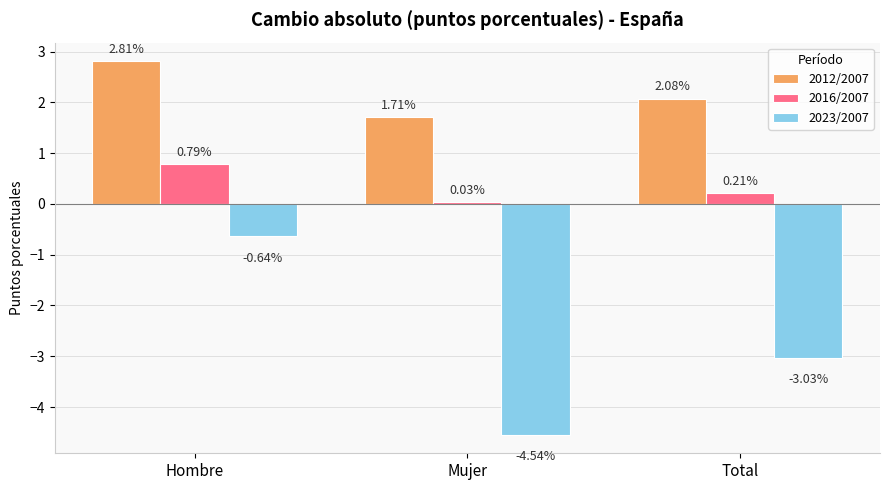

Which series has the largest total across all categories?

2012/2007